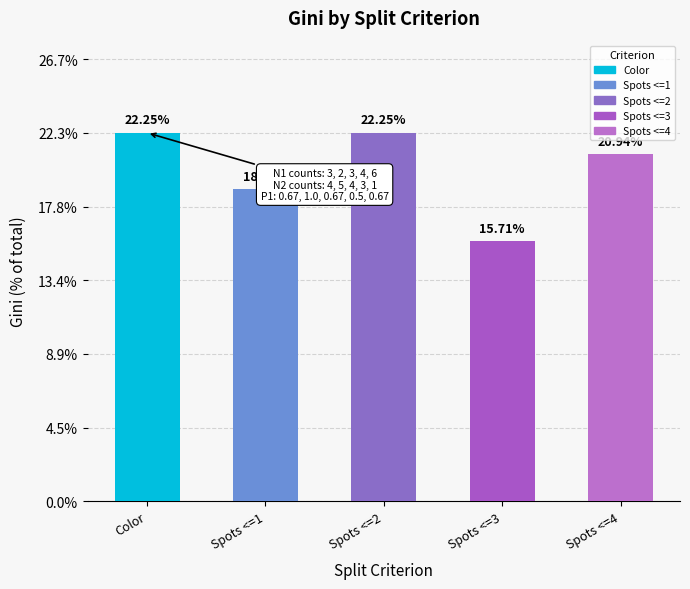

Which has a higher value, Spots <=3 or Color?

Color